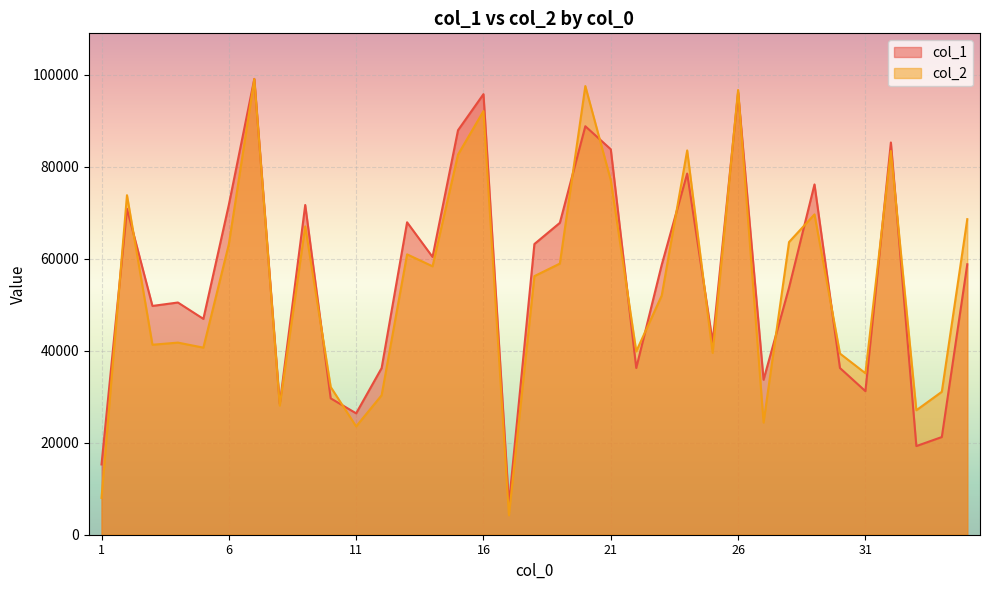

True or false: col_1 has a value of 6391 at 1.

False